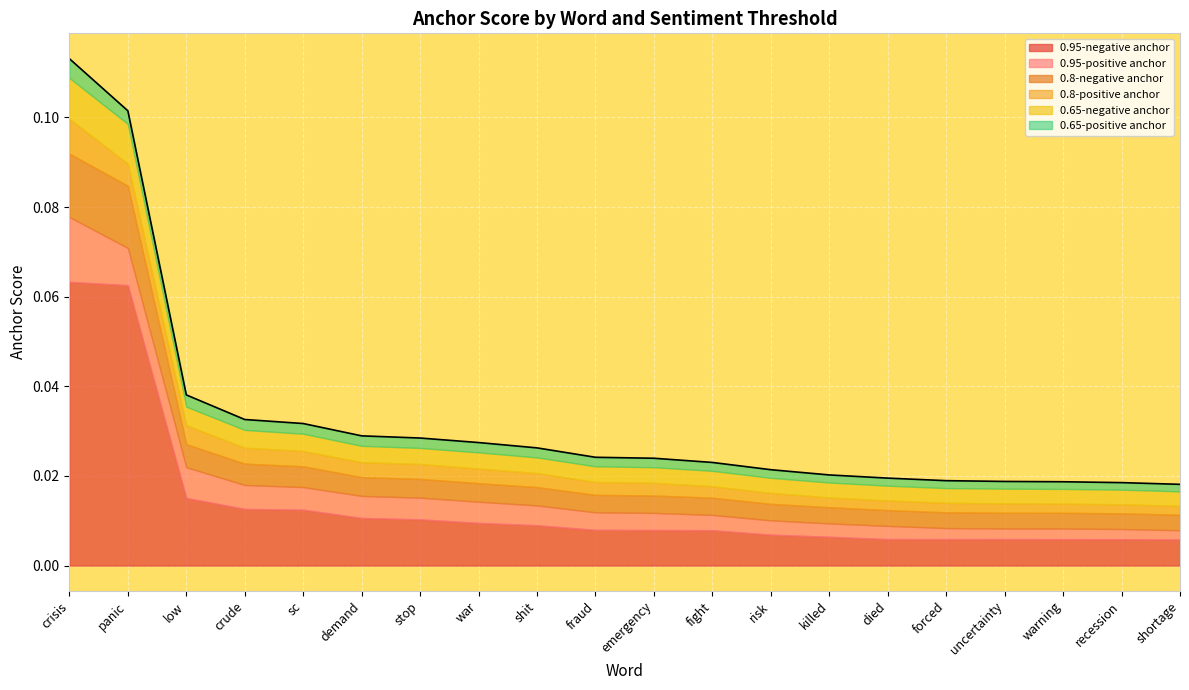

True or false: 0.8-positive anchor has a value of 0.0 at panic.

True